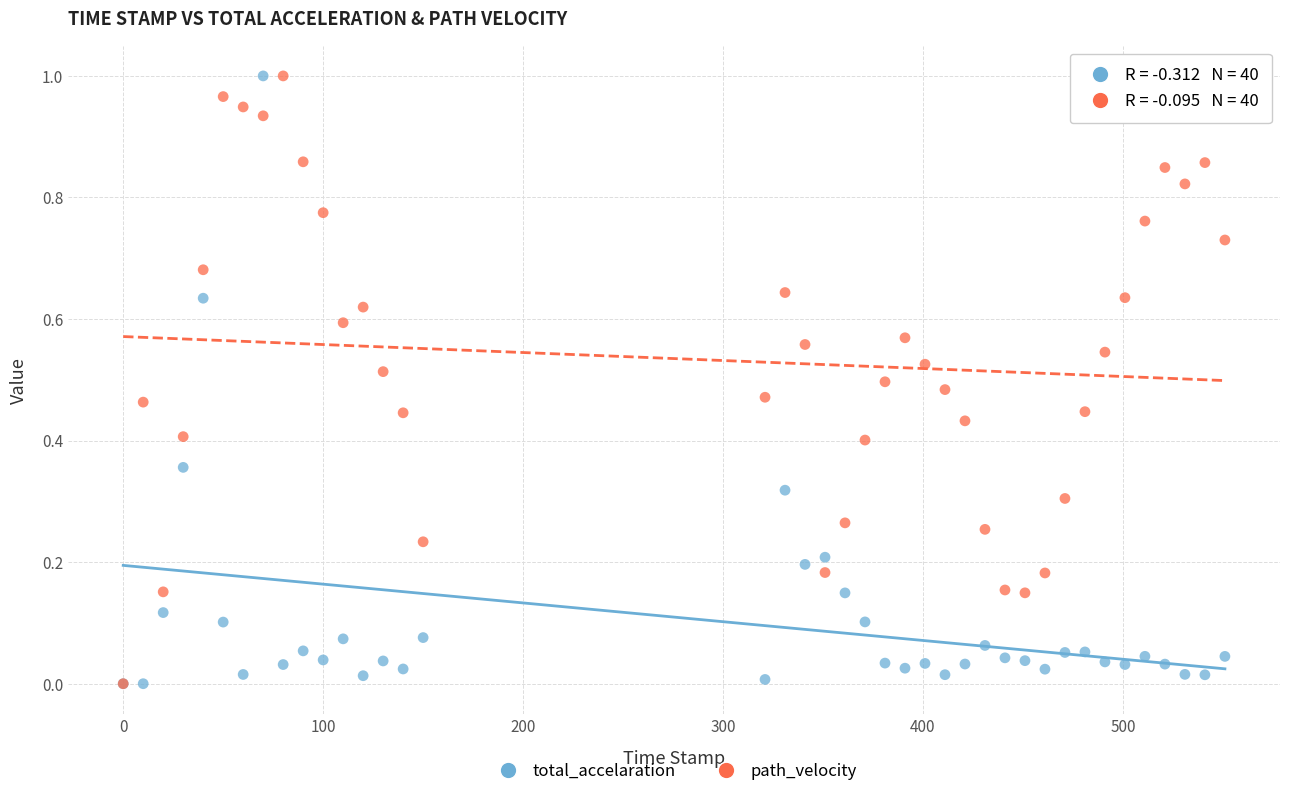

What are all the series names shown in the legend?

total_accelaration, path_velocity